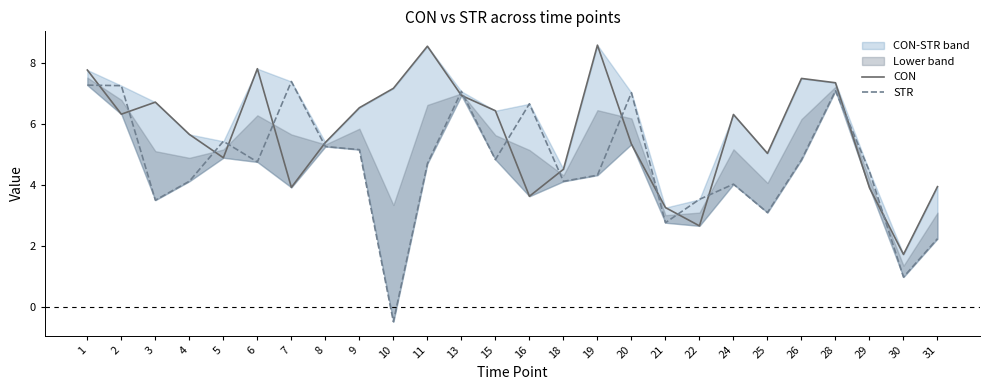

True or false: STR has more than 1 interior local peaks.

True